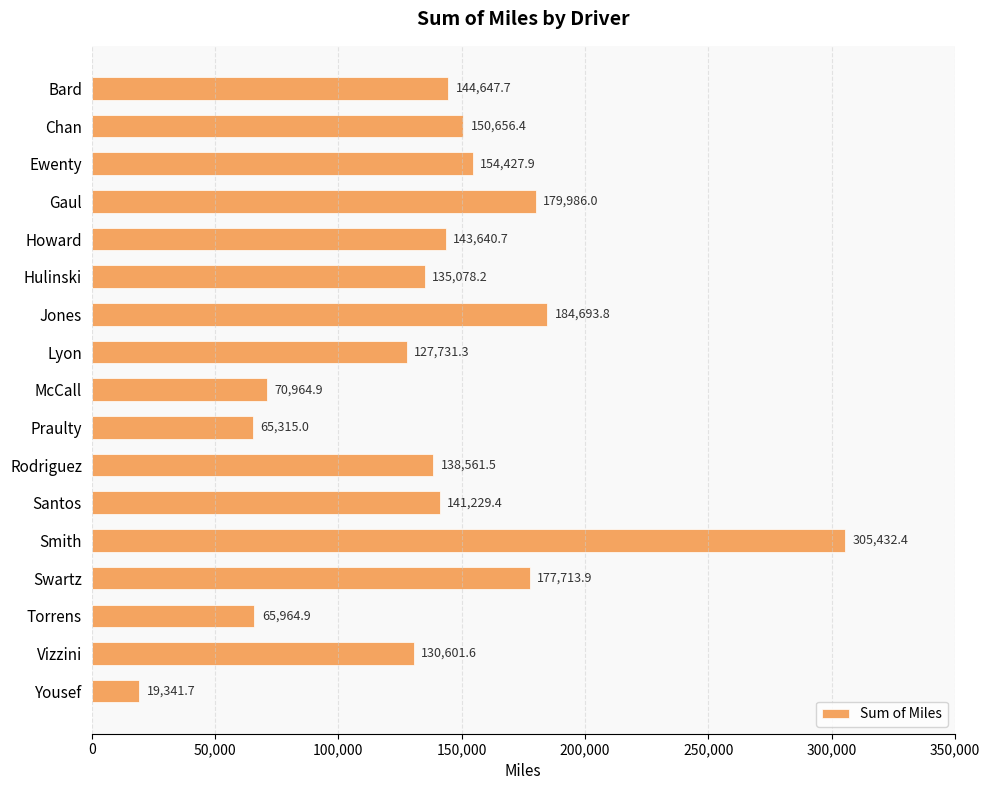

At which category does the chart reach its peak across all series?

Smith